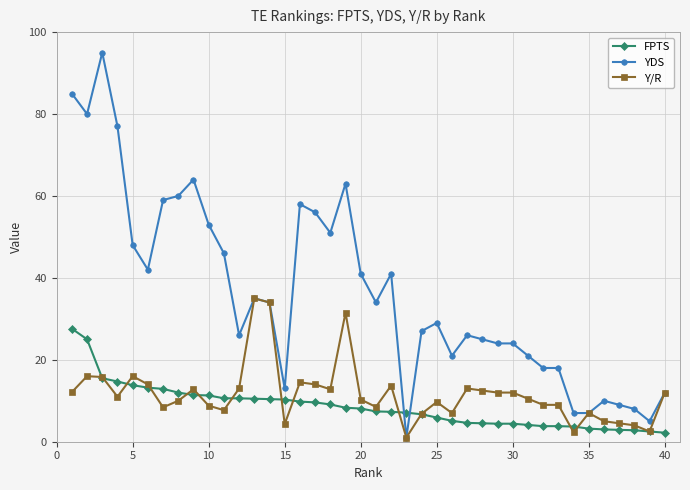

What is the highest value of the YDS series?

95.0